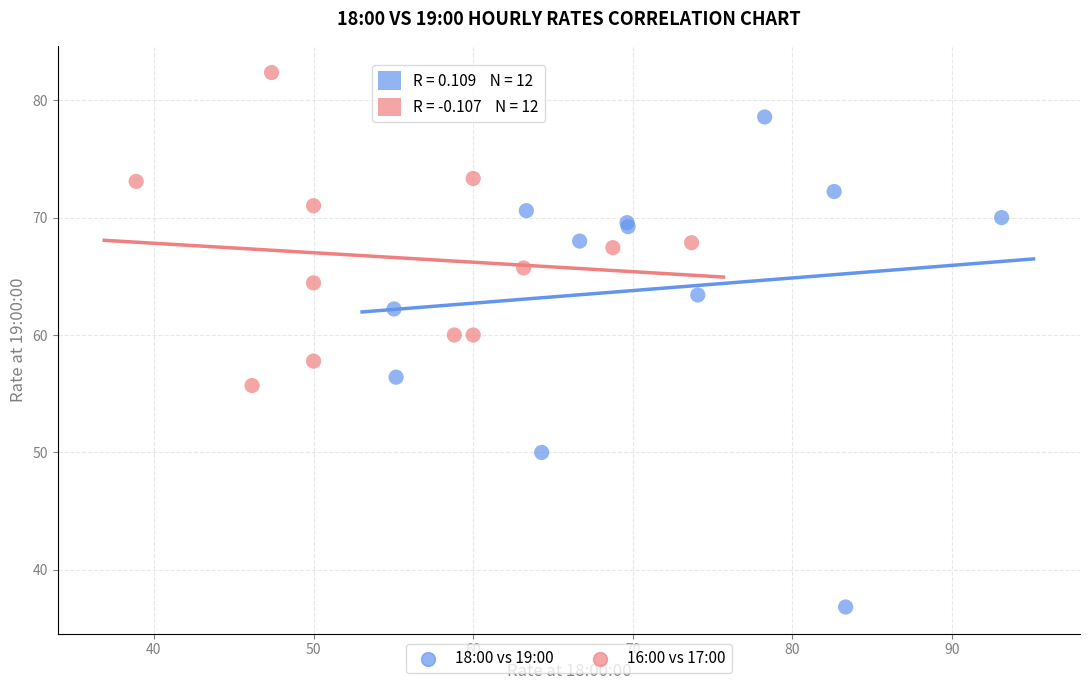

Which series has the largest Y range (max minus min)?

18:00 vs 19:00